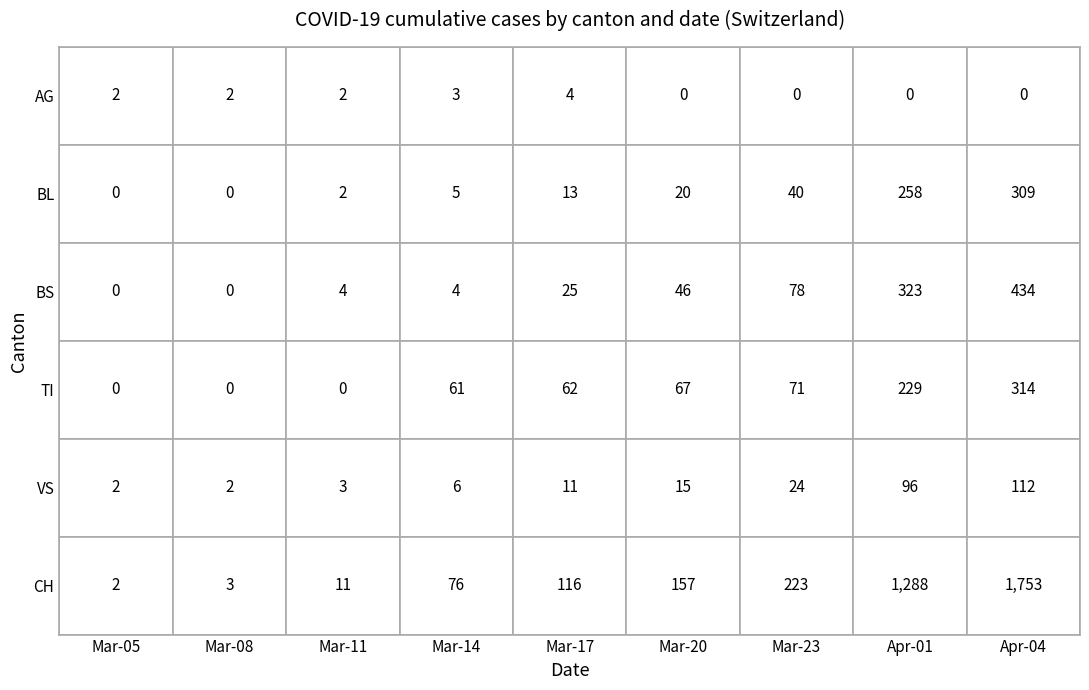

True or false: AG has a value of 2 at Mar-08.

True